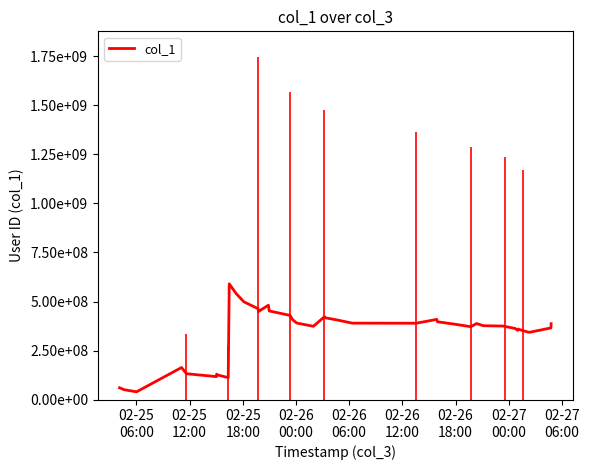

What is the minimum value shown in the chart?

40505328.3